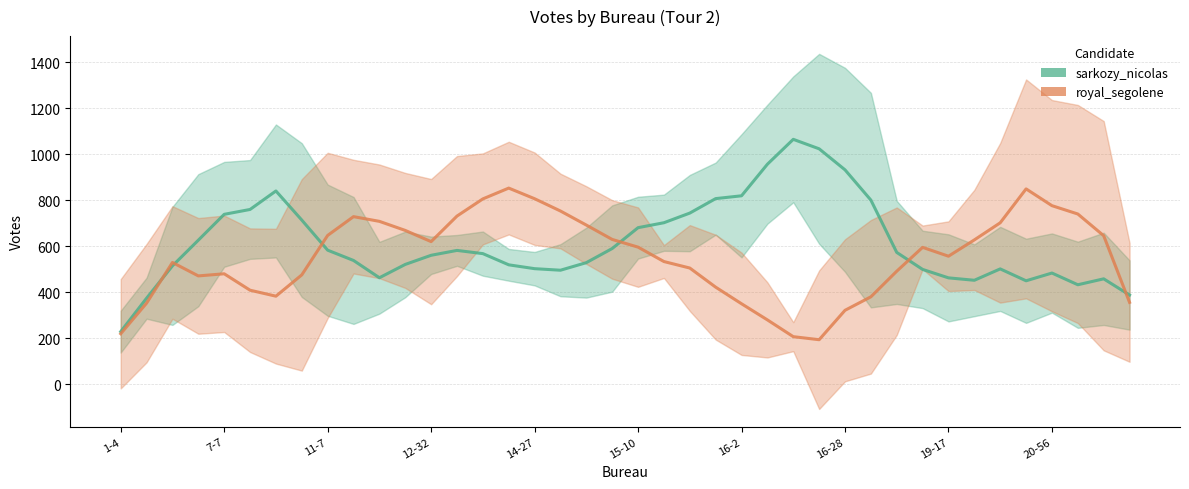

Is it true that royal_segolene equals 708.5 at 10?

True